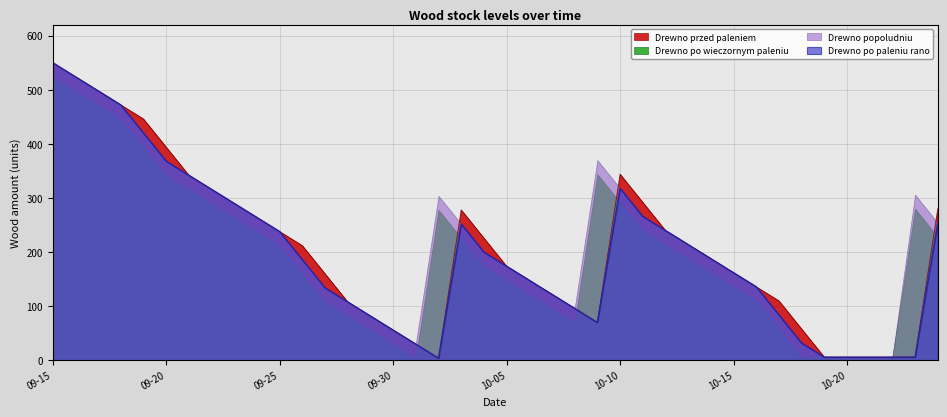

Count the number of data series in this chart.

4